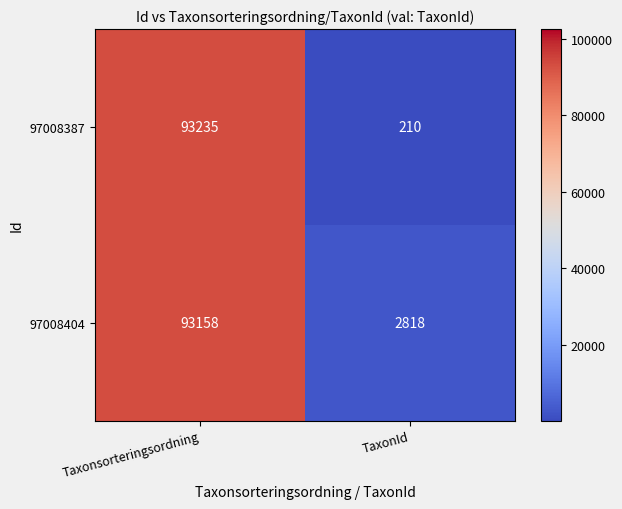

What is the minimum value for 97008404?

2818